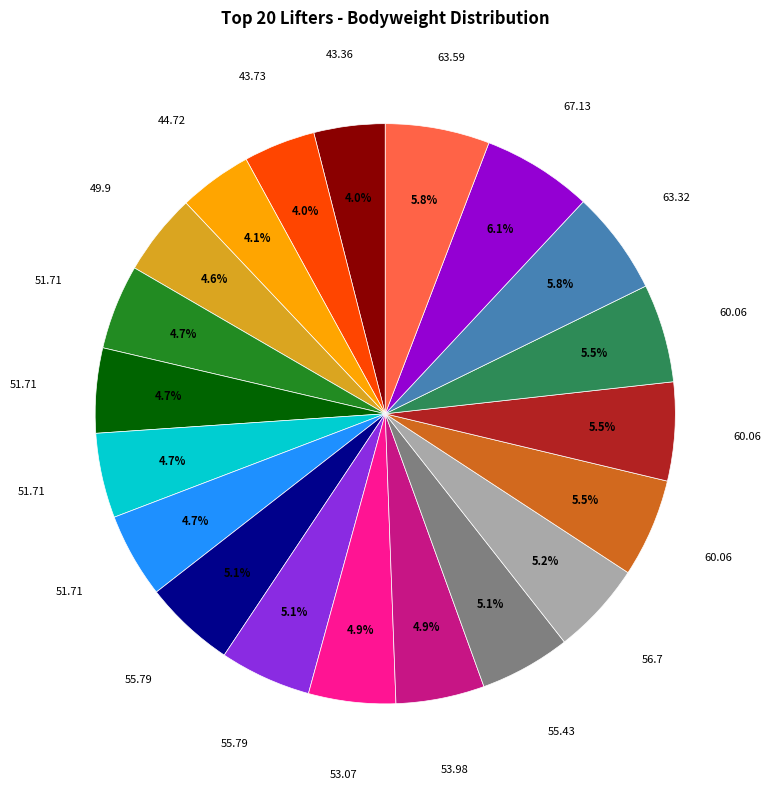

Does any single category account for the majority?

No